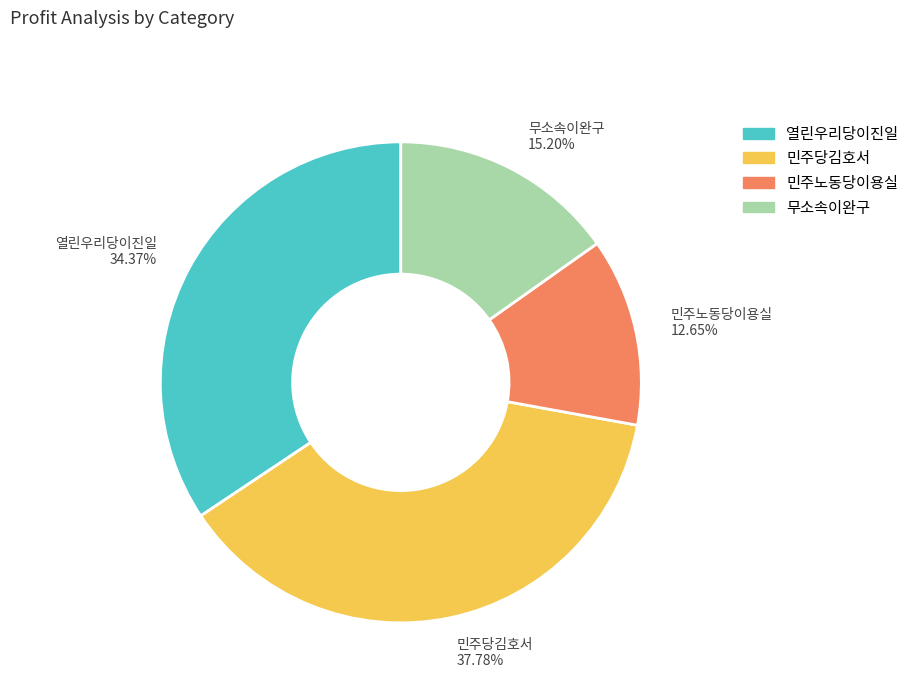

Does any single category account for the majority?

No